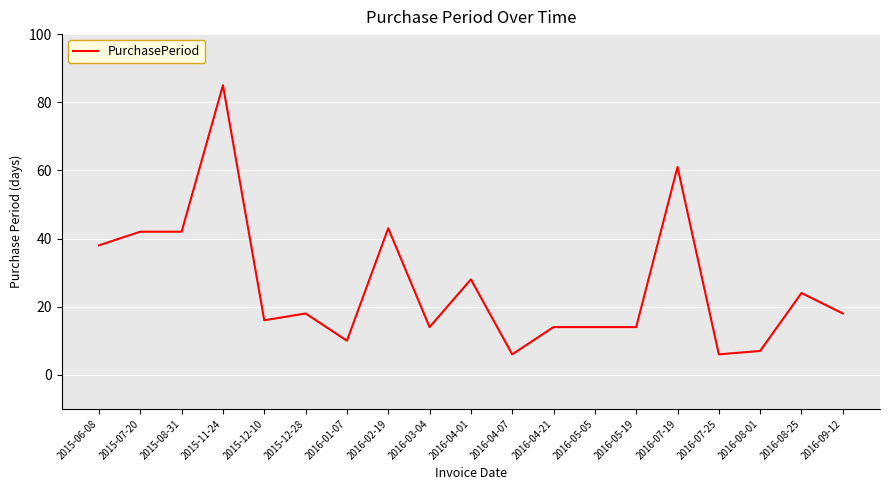

Where is the data nearest to the value 45?

2016-02-19